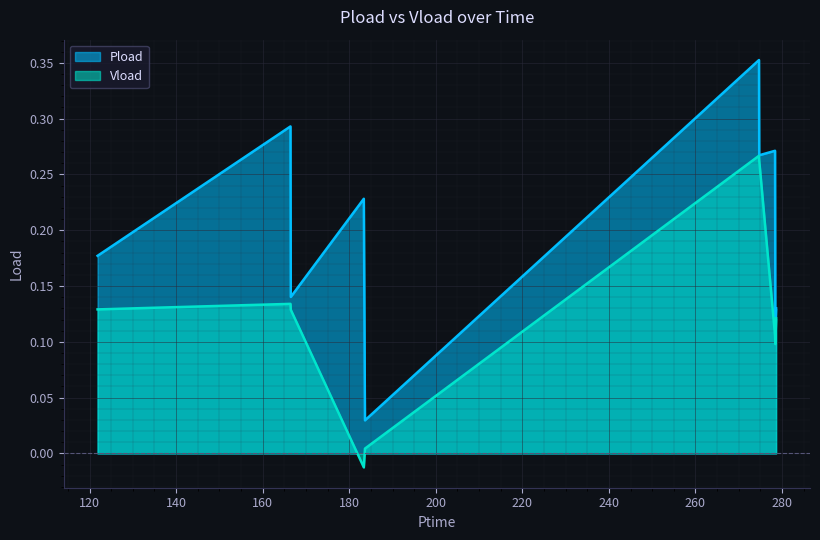

The value of Pload at 183.372 is 0.2. True or false?

True